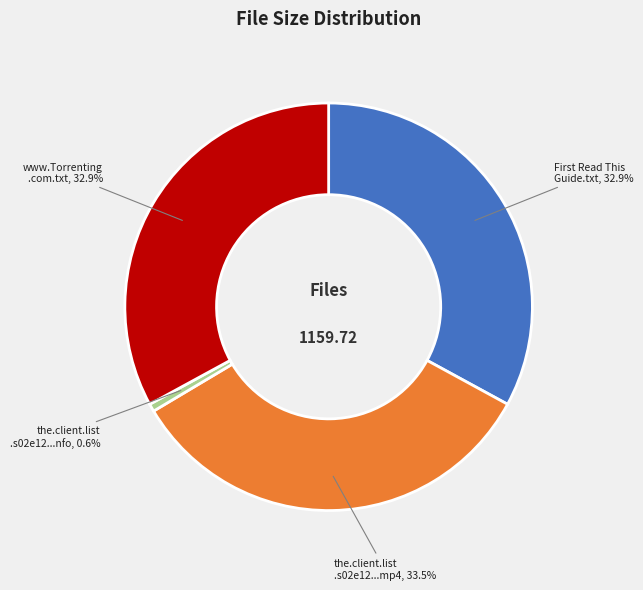

Is there a majority slice in this chart?

No